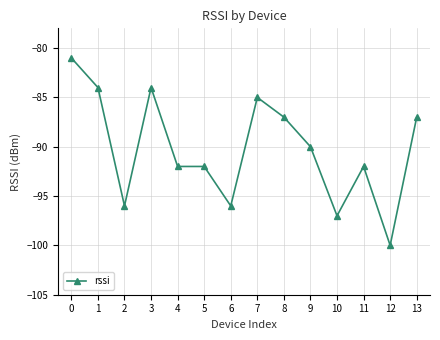

How many data points does each series have?

14